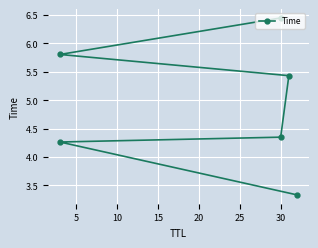

How many lines are shown in the chart?

1